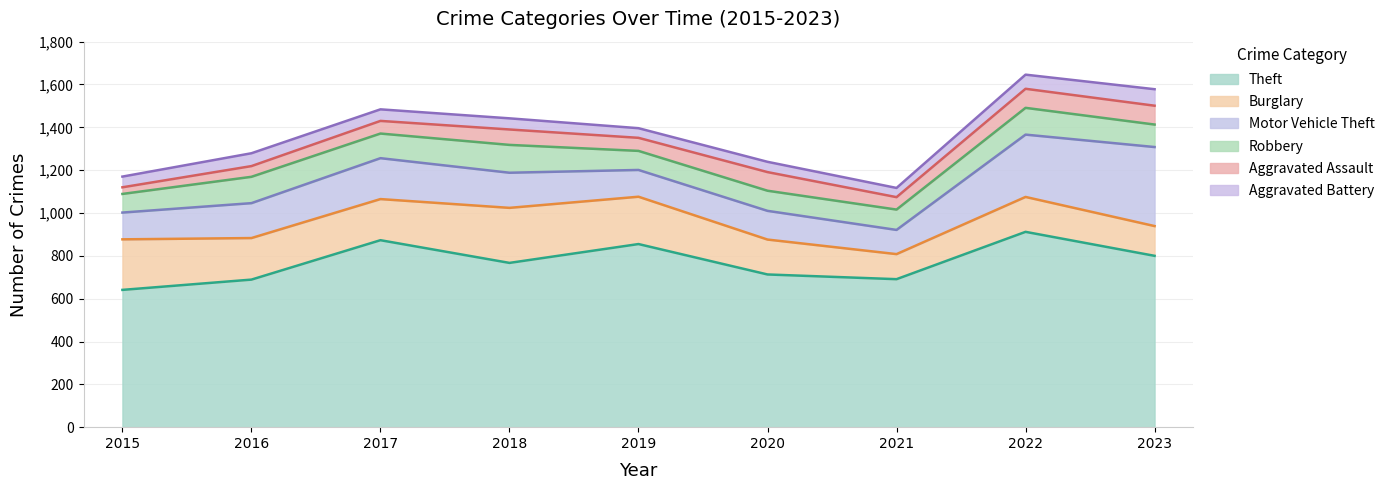

What is the total value across all series at 2018?

1442